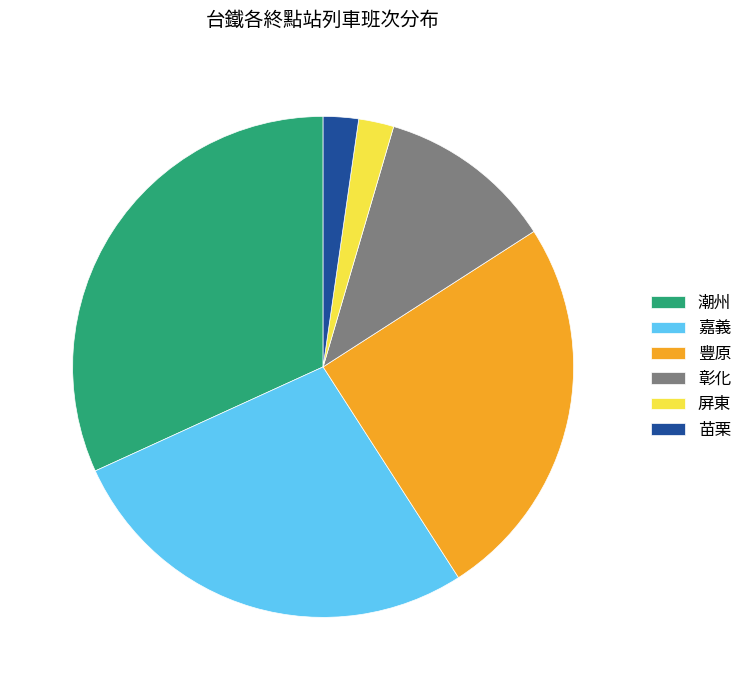

Combined, do 彰化 and 潮州 account for over 50%?

No